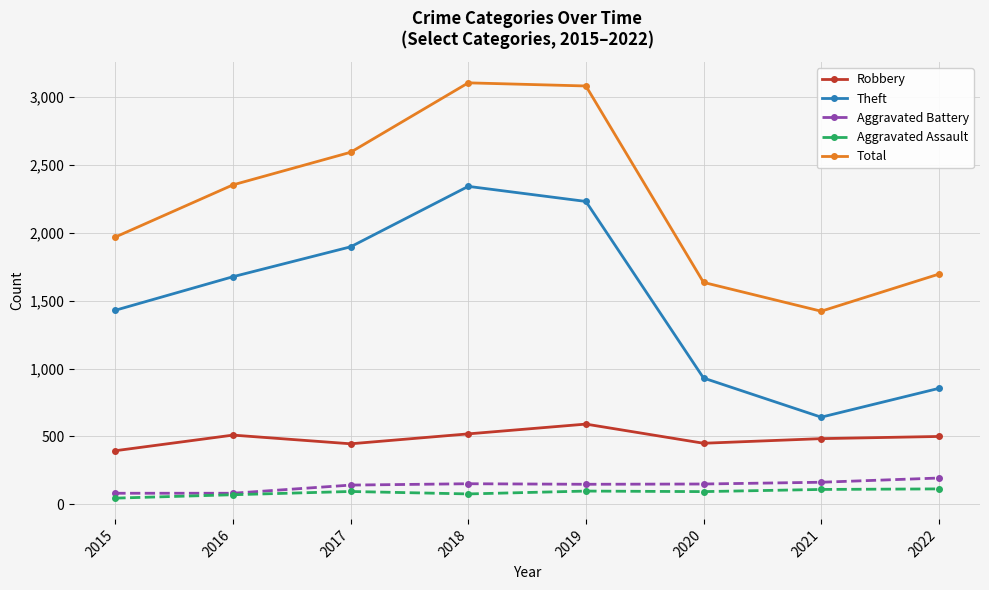

What is the difference between the highest and lowest values at 2021?

1312